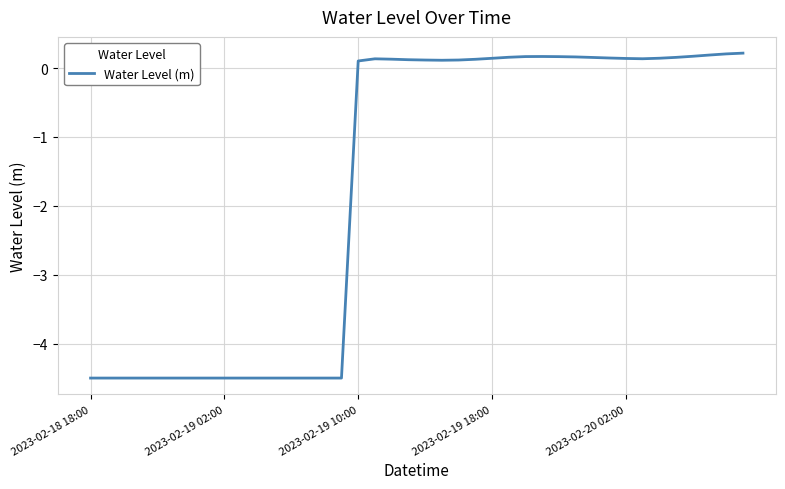

What is the difference between the maximum and minimum values?

4.7